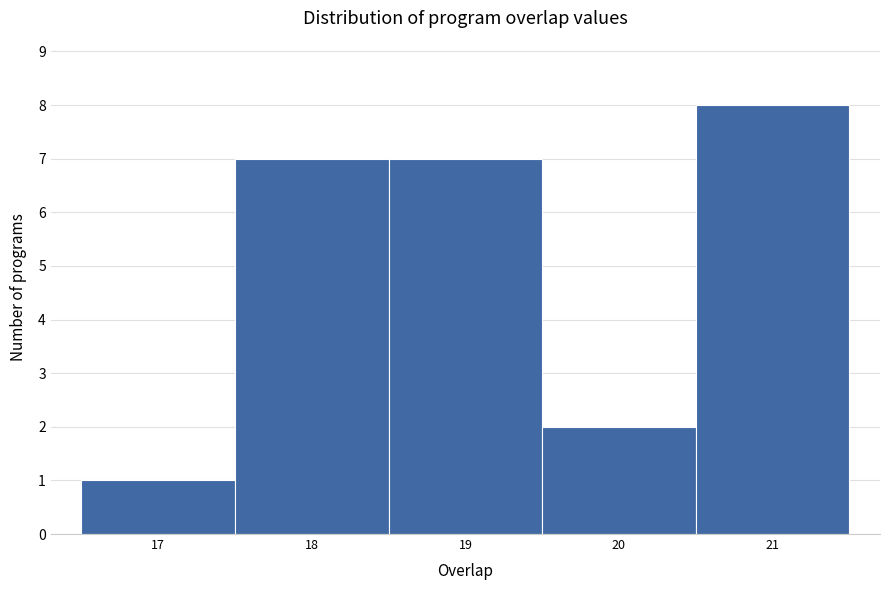

Which range on the x-axis has the tallest bar?

20.5 to 21.5